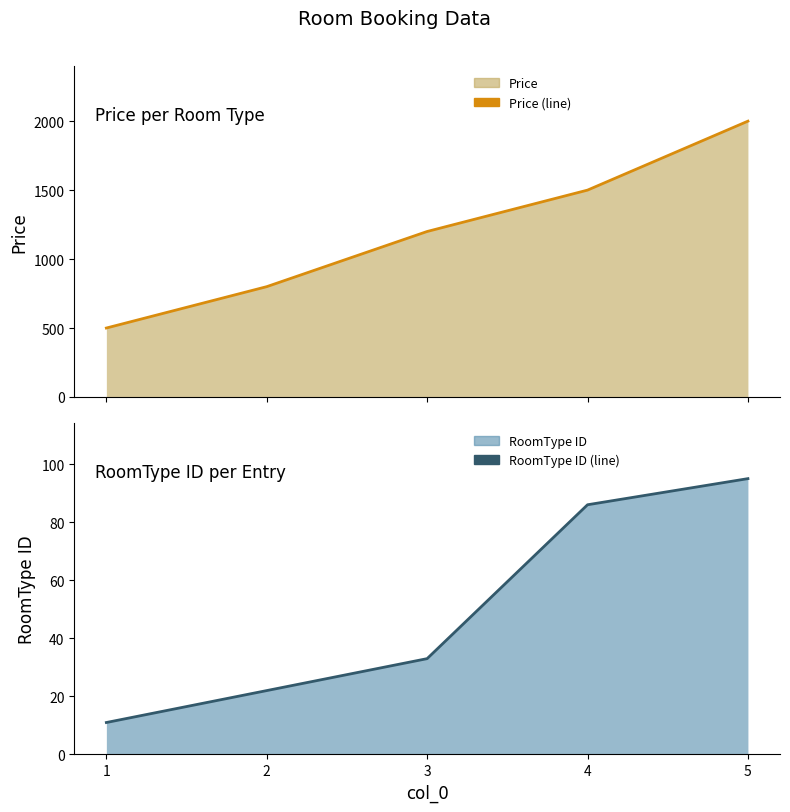

The value of Price (line) at 2 is 1325. True or false?

False